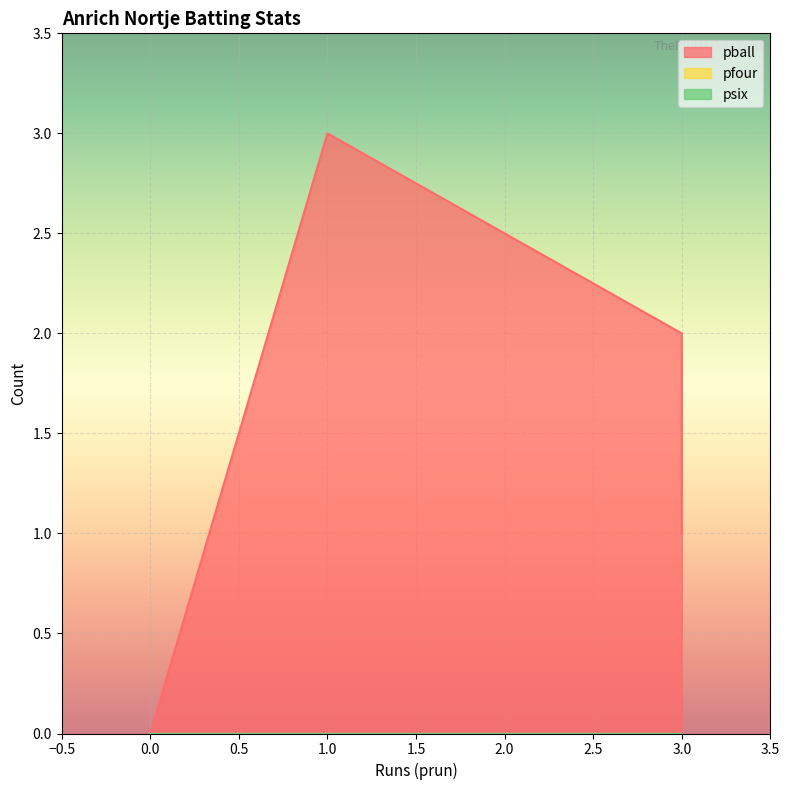

How many series are shown in this chart?

3